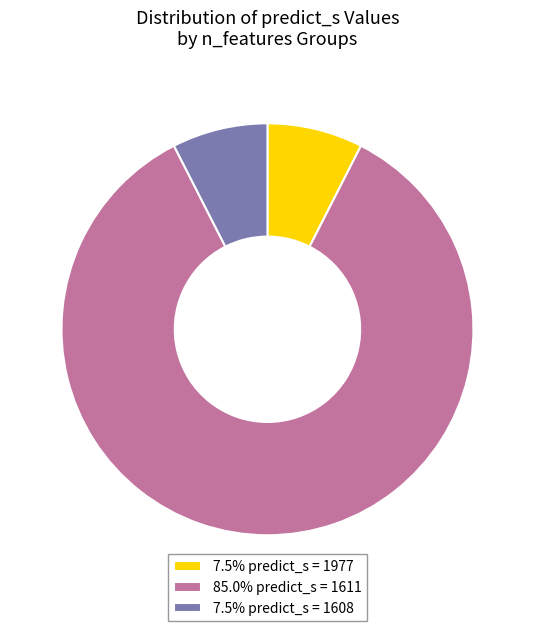

Does any single category account for the majority?

Yes